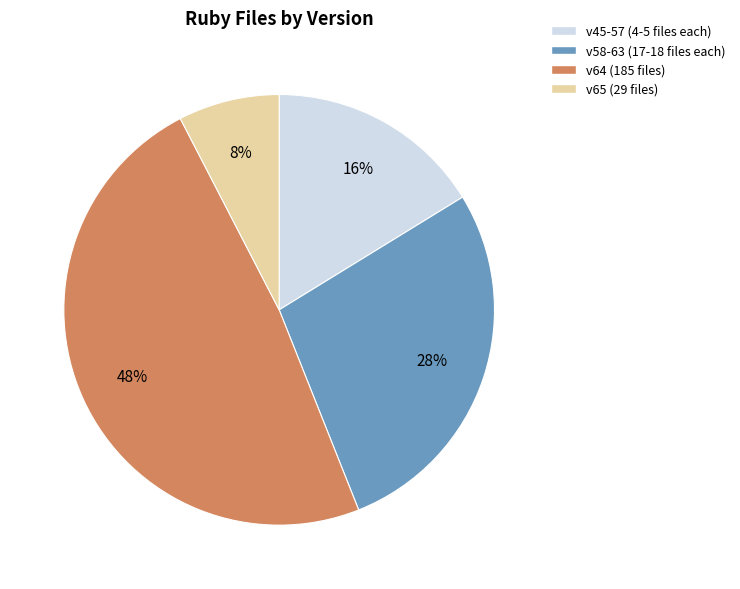

Which has a higher value, v64 (185 files) or v58-63 (17-18 files each)?

v64 (185 files)